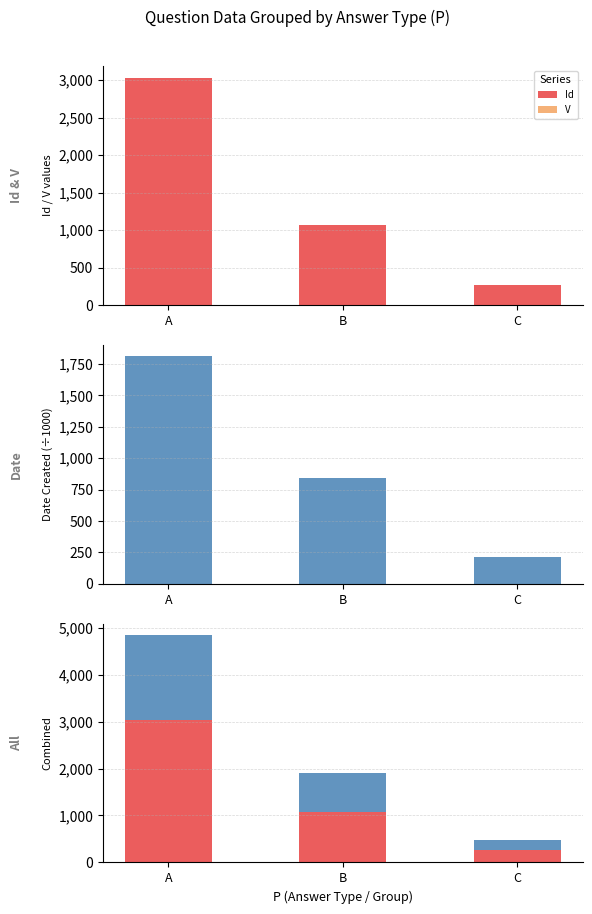

What is the spread (max minus min) of values at C?

263.0